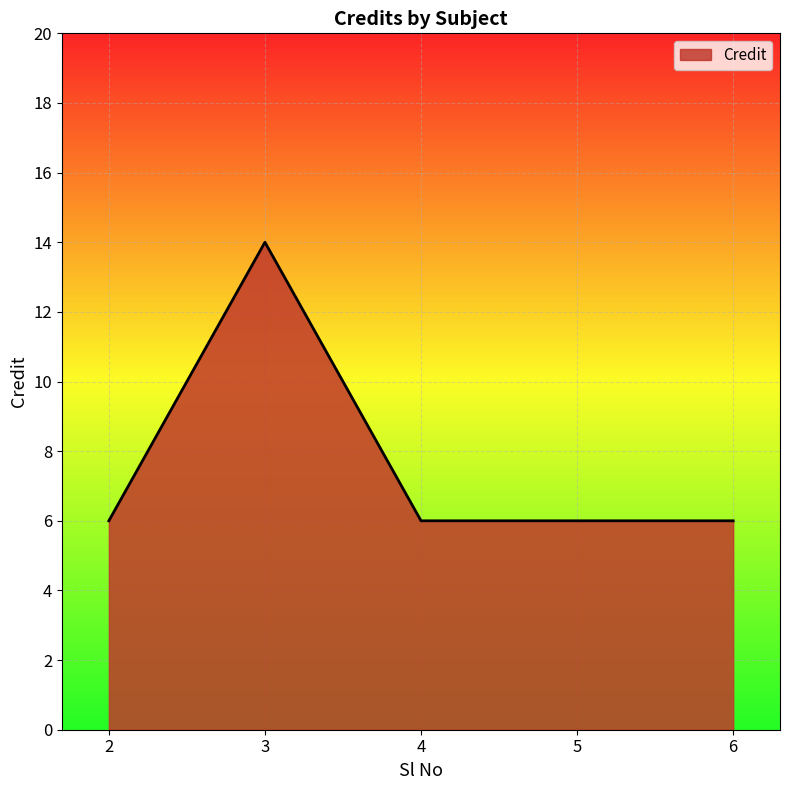

Which category has the highest value across all series?

3